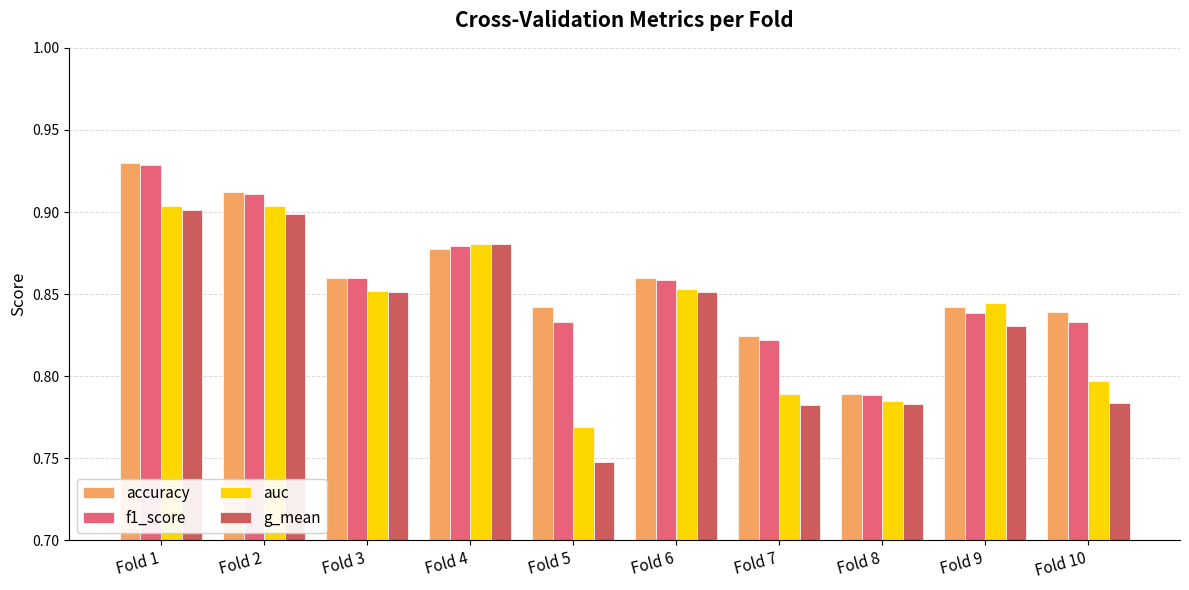

Count the number of categories in the chart.

10